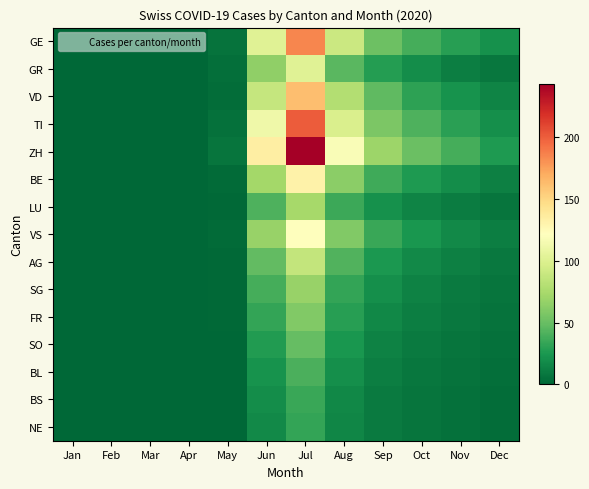

Which series has the widest spread of values?

ZH